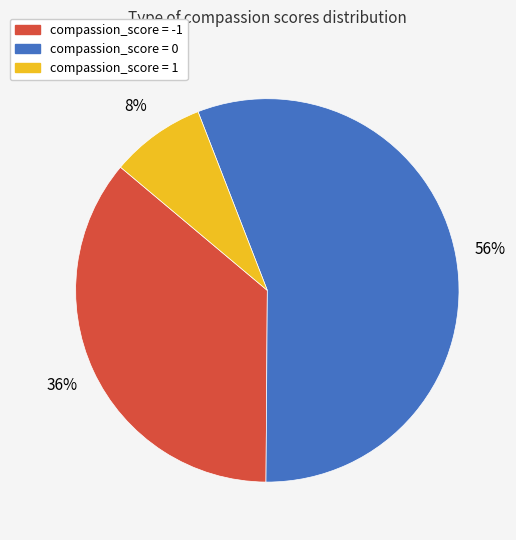

Does compassion_score = -1 represent more than half of the total?

No